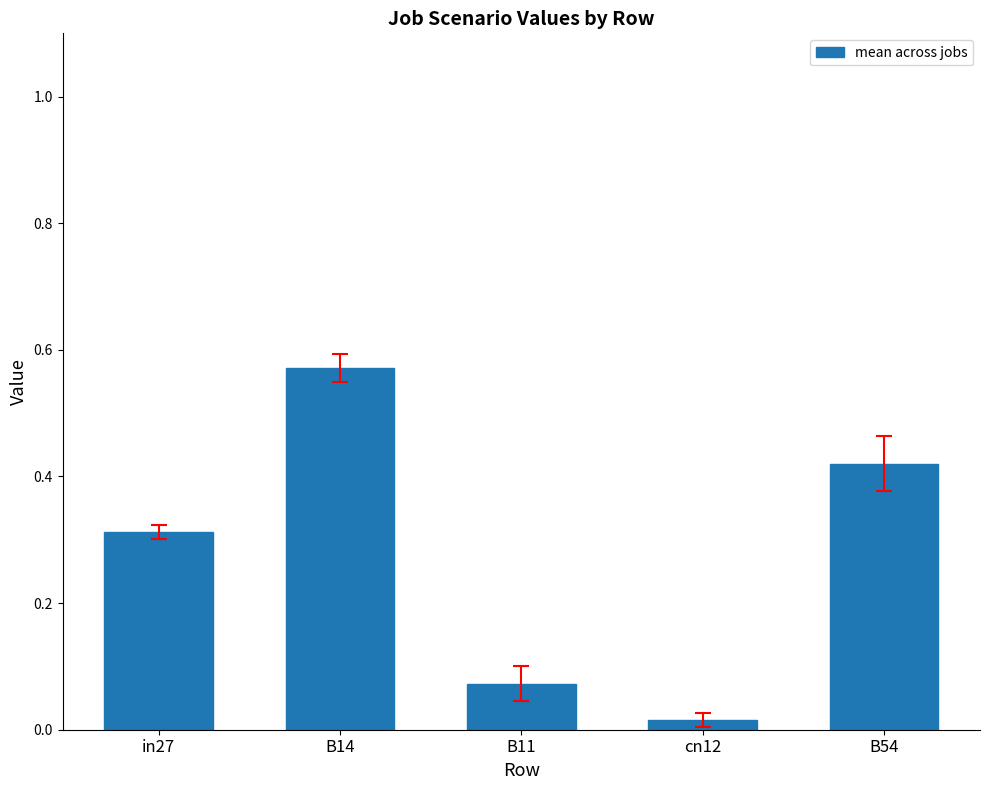

What is the change in value from in27 to cn12?

-0.3